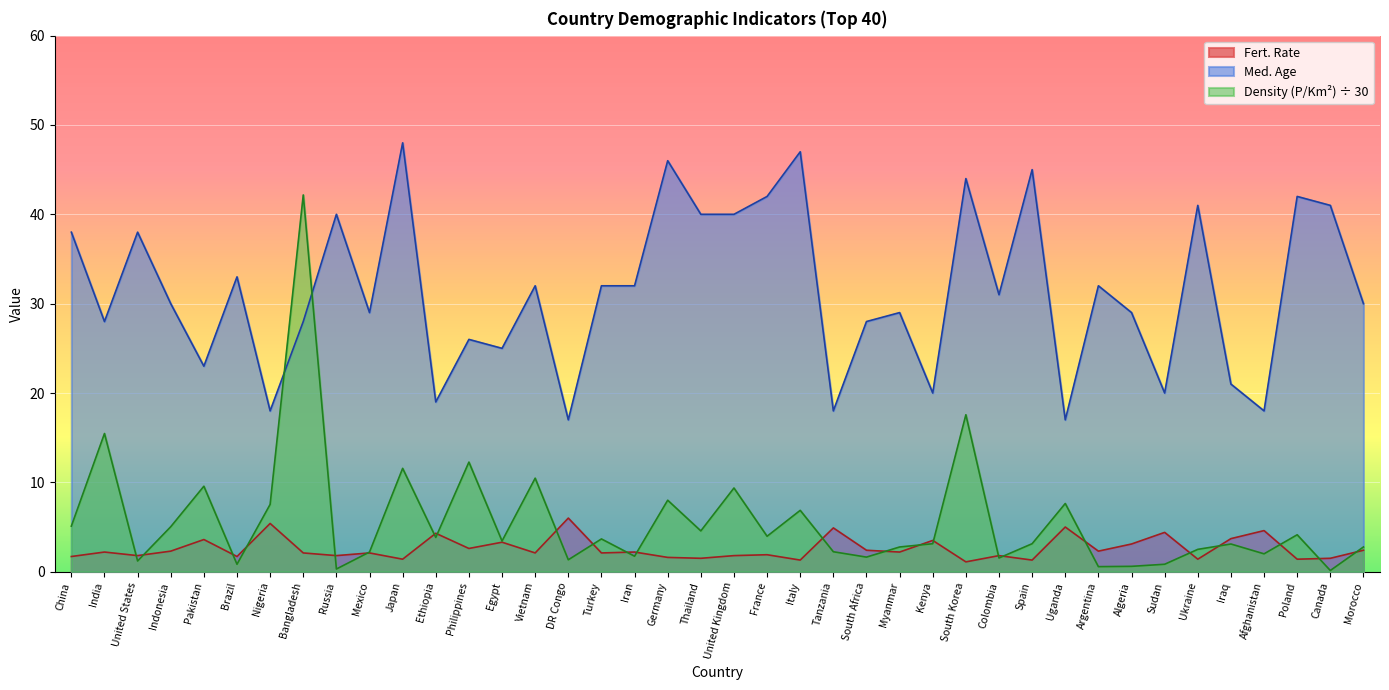

How many data points in Med. Age are above 31?

19